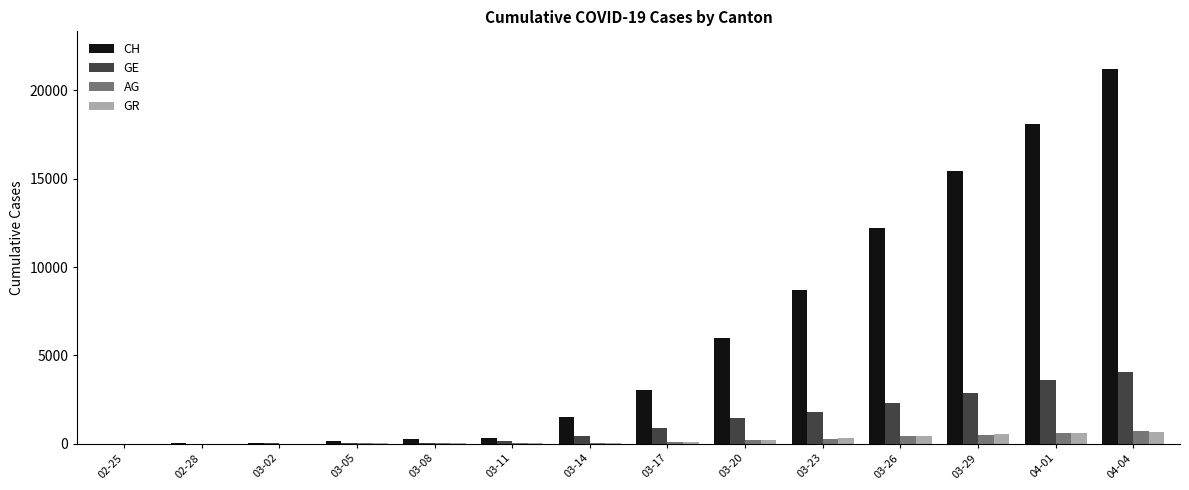

What is the sum of all GE values?

17660